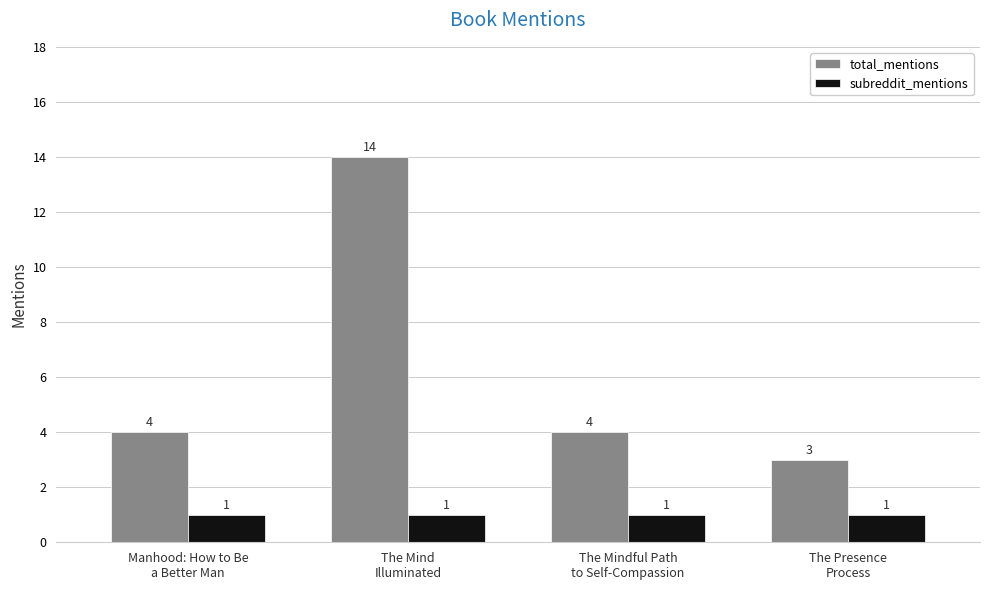

What is the label of the 3rd bar from the right?

The Mind
Illuminated